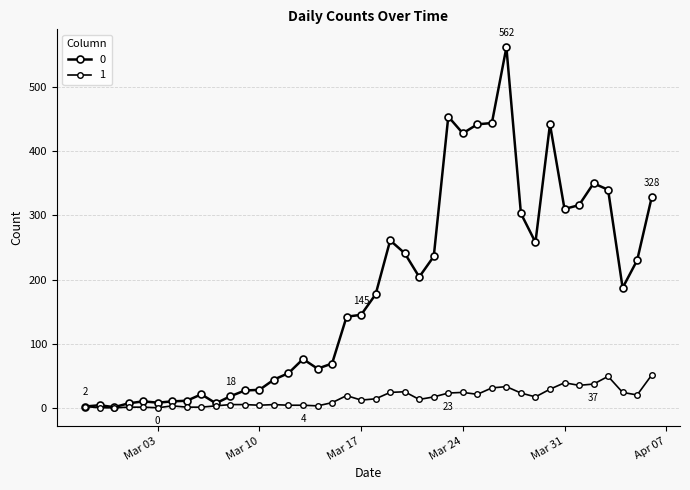

Does the chart have visible grid lines?

Yes